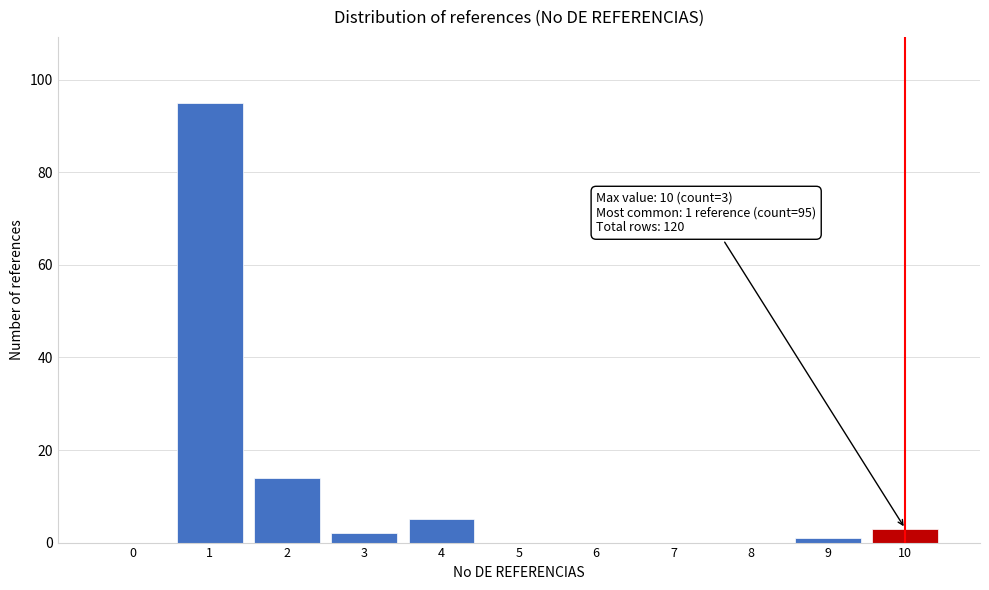

Reading left to right, list all the values displayed in this chart.

0=0	1=95	2=14	3=2	4=5	5=0	6=0	7=0	8=0	9=1	10=3